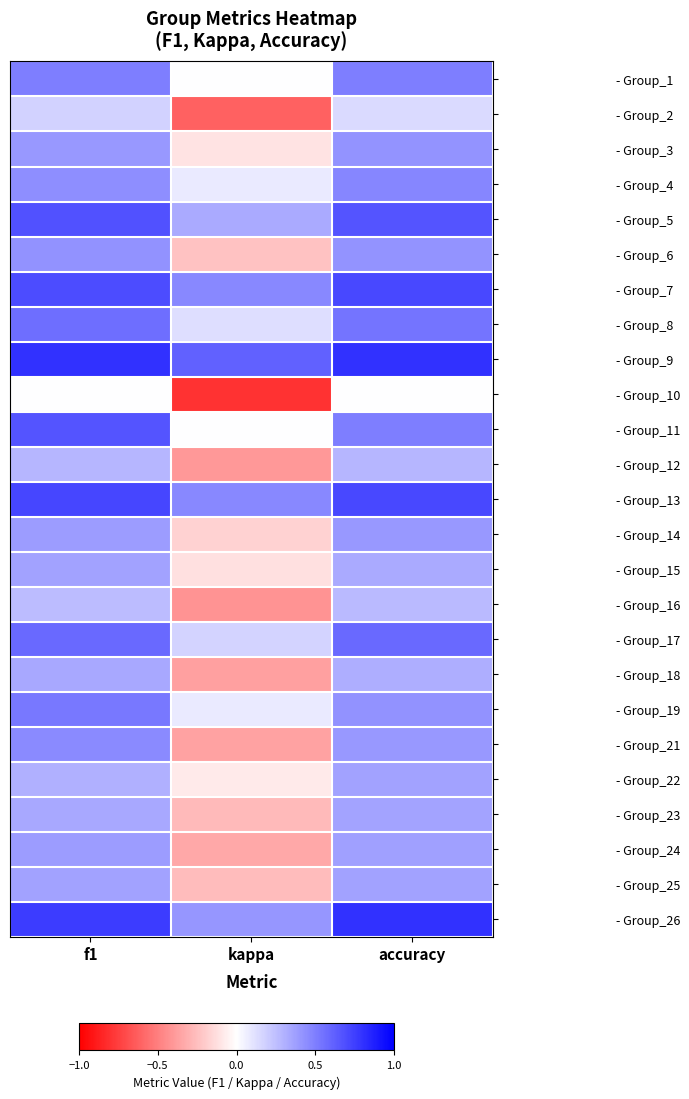

Reading right to left, extract all data points from this chart.

- Group_1: accuracy=0.5	kappa=0.0	f1=0.5
- Group_2: accuracy=0.1	kappa=-0.6	f1=0.2
- Group_3: accuracy=0.4	kappa=-0.1	f1=0.4
- Group_4: accuracy=0.5	kappa=0.1	f1=0.4
- Group_5: accuracy=0.7	kappa=0.3	f1=0.7
- Group_6: accuracy=0.4	kappa=-0.2	f1=0.4
- Group_7: accuracy=0.7	kappa=0.5	f1=0.7
- Group_8: accuracy=0.5	kappa=0.1	f1=0.6
- Group_9: accuracy=0.8	kappa=0.6	f1=0.8
- Group_10: accuracy=0.0	kappa=-0.8	f1=0.0
- Group_11: accuracy=0.5	kappa=0.0	f1=0.7
- Group_12: accuracy=0.3	kappa=-0.4	f1=0.3
- Group_13: accuracy=0.7	kappa=0.5	f1=0.7
- Group_14: accuracy=0.4	kappa=-0.2	f1=0.4
- Group_15: accuracy=0.3	kappa=-0.1	f1=0.4
- Group_16: accuracy=0.3	kappa=-0.4	f1=0.3
- Group_17: accuracy=0.6	kappa=0.2	f1=0.6
- Group_18: accuracy=0.3	kappa=-0.4	f1=0.3
- Group_19: accuracy=0.4	kappa=0.1	f1=0.5
- Group_21: accuracy=0.4	kappa=-0.4	f1=0.5
- Group_22: accuracy=0.4	kappa=-0.1	f1=0.3
- Group_23: accuracy=0.4	kappa=-0.3	f1=0.3
- Group_24: accuracy=0.4	kappa=-0.3	f1=0.4
- Group_25: accuracy=0.4	kappa=-0.3	f1=0.4
- Group_26: accuracy=0.8	kappa=0.4	f1=0.8